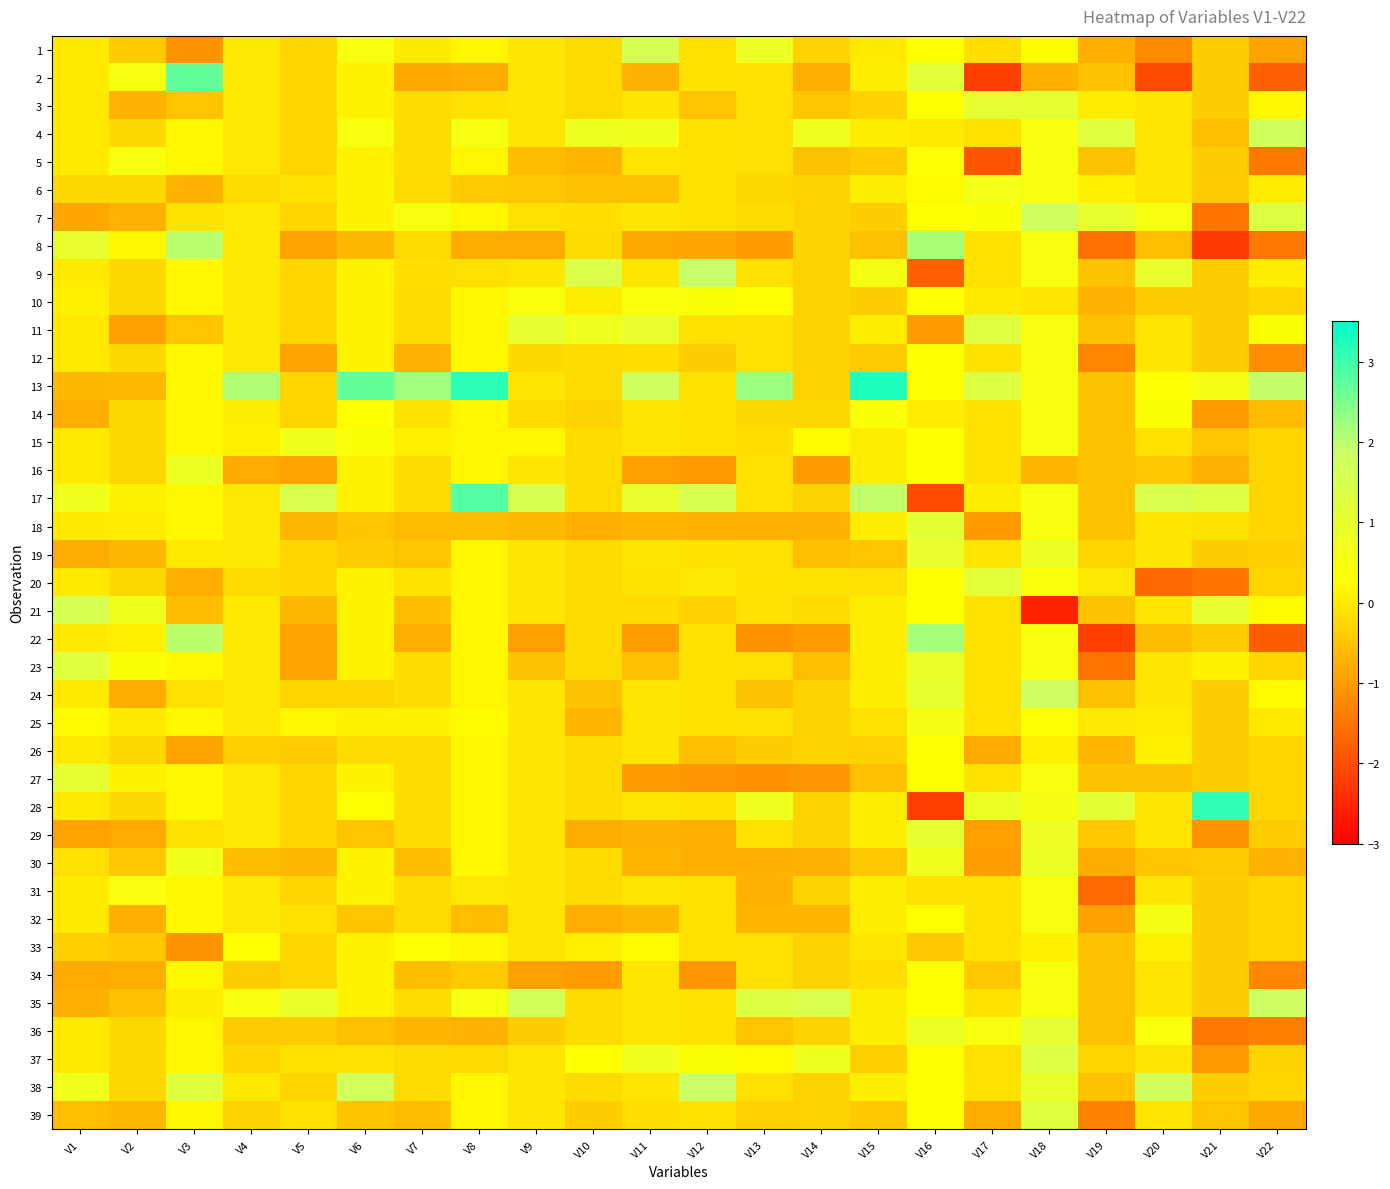

Reading left to right, what are all the values shown in this chart?

1: V1=-0.0	V2=-0.4	V3=-1.1	V4=-0.0	V5=-0.3	V6=0.5	V7=-0.0	V8=0.1	V9=-0.1	V10=-0.2	V11=1.6	V12=-0.1	V13=0.8	V14=-0.3	V15=-0.0	V16=0.3	V17=-0.2	V18=0.2	V19=-0.7	V20=-1.2	V21=-0.4	V22=-0.9
2: V1=-0.0	V2=0.5	V3=2.7	V4=-0.0	V5=-0.3	V6=0.1	V7=-0.9	V8=-0.8	V9=-0.1	V10=-0.2	V11=-0.7	V12=-0.1	V13=-0.2	V14=-0.8	V15=0.0	V16=1.1	V17=-2.2	V18=-0.8	V19=-0.5	V20=-2.0	V21=-0.4	V22=-1.7
3: V1=-0.0	V2=-0.7	V3=-0.5	V4=-0.0	V5=-0.3	V6=0.1	V7=-0.2	V8=-0.1	V9=-0.1	V10=-0.2	V11=-0.1	V12=-0.5	V13=-0.2	V14=-0.5	V15=-0.3	V16=0.3	V17=1.1	V18=1.0	V19=0.0	V20=-0.1	V21=-0.4	V22=0.2
4: V1=-0.0	V2=-0.3	V3=0.1	V4=-0.0	V5=-0.3	V6=0.5	V7=-0.2	V8=0.5	V9=-0.1	V10=0.8	V11=0.7	V12=-0.1	V13=-0.2	V14=0.7	V15=0.0	V16=-0.0	V17=-0.1	V18=0.5	V19=1.2	V20=-0.1	V21=-0.6	V22=1.7
5: V1=-0.0	V2=0.5	V3=0.1	V4=-0.0	V5=-0.3	V6=0.1	V7=-0.2	V8=0.1	V9=-0.6	V10=-0.7	V11=-0.1	V12=-0.1	V13=-0.2	V14=-0.5	V15=-0.4	V16=0.3	V17=-1.9	V18=0.5	V19=-0.5	V20=-0.1	V21=-0.4	V22=-1.5
6: V1=-0.3	V2=-0.3	V3=-0.7	V4=-0.2	V5=-0.1	V6=0.1	V7=-0.2	V8=-0.4	V9=-0.4	V10=-0.5	V11=-0.6	V12=-0.1	V13=-0.2	V14=-0.3	V15=0.0	V16=0.2	V17=0.6	V18=0.5	V19=0.1	V20=-0.1	V21=-0.4	V22=0.0
7: V1=-0.9	V2=-0.7	V3=-0.1	V4=-0.0	V5=-0.3	V6=0.1	V7=0.5	V8=0.1	V9=-0.1	V10=-0.2	V11=-0.1	V12=-0.1	V13=-0.2	V14=-0.3	V15=-0.4	V16=0.3	V17=0.3	V18=1.8	V19=1.0	V20=0.5	V21=-1.5	V22=1.3
8: V1=1.0	V2=0.1	V3=2.0	V4=-0.0	V5=-0.9	V6=-0.6	V7=-0.2	V8=-0.8	V9=-0.8	V10=-0.2	V11=-0.8	V12=-0.9	V13=-1.0	V14=-0.3	V15=-0.5	V16=2.1	V17=-0.1	V18=0.5	V19=-1.5	V20=-0.6	V21=-2.3	V22=-1.5
9: V1=-0.0	V2=-0.3	V3=0.1	V4=-0.0	V5=-0.3	V6=0.1	V7=-0.2	V8=-0.1	V9=-0.1	V10=1.4	V11=-0.1	V12=1.9	V13=-0.2	V14=-0.3	V15=0.5	V16=-1.7	V17=-0.1	V18=0.5	V19=-0.5	V20=1.0	V21=-0.4	V22=0.0
10: V1=0.1	V2=-0.3	V3=0.1	V4=-0.0	V5=-0.3	V6=0.1	V7=-0.2	V8=0.1	V9=0.4	V10=0.0	V11=0.4	V12=0.4	V13=0.2	V14=-0.3	V15=-0.4	V16=0.3	V17=-0.0	V18=-0.1	V19=-0.7	V20=-0.4	V21=-0.4	V22=-0.3
11: V1=-0.0	V2=-0.9	V3=-0.5	V4=-0.0	V5=-0.3	V6=0.1	V7=-0.2	V8=0.1	V9=1.0	V10=0.7	V11=1.0	V12=-0.1	V13=-0.2	V14=-0.3	V15=0.0	V16=-1.0	V17=1.3	V18=0.5	V19=-0.5	V20=-0.1	V21=-0.4	V22=0.3
12: V1=-0.0	V2=-0.3	V3=0.1	V4=-0.0	V5=-0.9	V6=0.1	V7=-0.7	V8=0.1	V9=-0.2	V10=-0.2	V11=-0.2	V12=-0.4	V13=-0.2	V14=-0.3	V15=-0.4	V16=0.3	V17=-0.1	V18=0.5	V19=-1.3	V20=-0.1	V21=-0.4	V22=-1.2
13: V1=-0.7	V2=-0.6	V3=0.1	V4=2.1	V5=-0.3	V6=2.7	V7=2.2	V8=3.1	V9=-0.1	V10=-0.2	V11=1.8	V12=-0.1	V13=2.3	V14=-0.3	V15=3.3	V16=0.3	V17=1.3	V18=0.5	V19=-0.5	V20=0.3	V21=0.5	V22=1.9
14: V1=-0.8	V2=-0.3	V3=0.1	V4=0.0	V5=-0.3	V6=0.2	V7=-0.1	V8=0.1	V9=-0.2	V10=-0.3	V11=-0.1	V12=-0.1	V13=-0.3	V14=-0.2	V15=0.4	V16=0.0	V17=-0.1	V18=0.5	V19=-0.5	V20=0.3	V21=-1.0	V22=-0.6
15: V1=-0.0	V2=-0.3	V3=0.1	V4=0.1	V5=0.7	V6=0.4	V7=0.1	V8=0.1	V9=0.1	V10=-0.2	V11=-0.1	V12=-0.1	V13=-0.2	V14=0.2	V15=0.0	V16=0.3	V17=-0.1	V18=0.5	V19=-0.5	V20=-0.1	V21=-0.5	V22=-0.3
16: V1=-0.0	V2=-0.3	V3=0.8	V4=-0.8	V5=-0.9	V6=0.1	V7=-0.2	V8=0.1	V9=-0.1	V10=-0.2	V11=-1.0	V12=-1.0	V13=-0.2	V14=-1.0	V15=0.0	V16=0.3	V17=-0.1	V18=-0.7	V19=-0.5	V20=-0.5	V21=-0.7	V22=-0.3
17: V1=0.7	V2=0.1	V3=0.1	V4=-0.0	V5=1.4	V6=0.1	V7=-0.2	V8=2.8	V9=1.5	V10=-0.2	V11=1.0	V12=1.5	V13=-0.2	V14=-0.3	V15=1.9	V16=-2.1	V17=0.0	V18=0.5	V19=-0.5	V20=1.5	V21=1.3	V22=-0.3
18: V1=-0.0	V2=0.0	V3=0.1	V4=-0.0	V5=-0.7	V6=-0.5	V7=-0.6	V8=-0.6	V9=-0.6	V10=-0.7	V11=-0.7	V12=-0.7	V13=-0.7	V14=-0.7	V15=0.0	V16=1.1	V17=-1.0	V18=0.5	V19=-0.5	V20=-0.1	V21=-0.1	V22=-0.3
19: V1=-0.8	V2=-0.6	V3=-0.0	V4=-0.0	V5=-0.3	V6=-0.4	V7=-0.5	V8=0.1	V9=-0.1	V10=-0.2	V11=-0.1	V12=-0.1	V13=-0.2	V14=-0.6	V15=-0.5	V16=1.0	V17=-0.1	V18=0.8	V19=-0.3	V20=-0.1	V21=-0.4	V22=-0.4
20: V1=-0.0	V2=-0.3	V3=-0.8	V4=-0.2	V5=-0.3	V6=0.1	V7=-0.1	V8=0.1	V9=-0.1	V10=-0.2	V11=-0.1	V12=-0.1	V13=-0.1	V14=-0.1	V15=-0.2	V16=0.3	V17=1.1	V18=0.4	V19=-0.0	V20=-1.7	V21=-1.5	V22=-0.3
21: V1=1.5	V2=0.6	V3=-0.6	V4=-0.0	V5=-0.7	V6=0.1	V7=-0.6	V8=0.1	V9=-0.1	V10=-0.2	V11=-0.2	V12=-0.3	V13=-0.2	V14=-0.2	V15=0.0	V16=0.3	V17=-0.1	V18=-2.5	V19=-0.5	V20=-0.1	V21=1.0	V22=0.2
22: V1=-0.0	V2=0.1	V3=2.0	V4=-0.0	V5=-0.9	V6=0.1	V7=-0.8	V8=0.1	V9=-1.0	V10=-0.2	V11=-1.0	V12=-0.1	V13=-1.1	V14=-1.0	V15=0.0	V16=2.2	V17=-0.1	V18=0.5	V19=-2.1	V20=-0.6	V21=-0.4	V22=-1.8
23: V1=1.2	V2=0.4	V3=0.1	V4=-0.0	V5=-0.9	V6=0.1	V7=-0.2	V8=0.1	V9=-0.5	V10=-0.2	V11=-0.6	V12=-0.1	V13=-0.2	V14=-0.6	V15=0.0	V16=0.9	V17=-0.1	V18=0.5	V19=-1.5	V20=-0.1	V21=0.1	V22=-0.3
24: V1=-0.0	V2=-0.8	V3=-0.1	V4=-0.0	V5=-0.3	V6=-0.3	V7=-0.2	V8=0.1	V9=-0.1	V10=-0.5	V11=-0.1	V12=-0.1	V13=-0.5	V14=-0.3	V15=0.0	V16=1.0	V17=-0.1	V18=1.8	V19=-0.5	V20=-0.1	V21=-0.4	V22=0.2
25: V1=0.2	V2=-0.0	V3=0.1	V4=-0.0	V5=0.1	V6=0.1	V7=0.1	V8=0.2	V9=-0.1	V10=-0.7	V11=-0.1	V12=-0.1	V13=-0.2	V14=-0.3	V15=-0.2	V16=0.5	V17=-0.1	V18=0.3	V19=-0.1	V20=0.0	V21=-0.4	V22=-0.0
26: V1=-0.0	V2=-0.3	V3=-0.9	V4=-0.4	V5=-0.4	V6=-0.2	V7=-0.2	V8=0.1	V9=-0.1	V10=-0.2	V11=-0.1	V12=-0.6	V13=-0.4	V14=-0.3	V15=-0.3	V16=0.3	V17=-0.8	V18=0.1	V19=-0.7	V20=0.1	V21=-0.4	V22=-0.3
27: V1=1.1	V2=0.1	V3=0.1	V4=-0.0	V5=-0.3	V6=0.1	V7=-0.2	V8=0.1	V9=-0.1	V10=-0.2	V11=-1.0	V12=-1.1	V13=-1.2	V14=-1.0	V15=-0.5	V16=0.3	V17=-0.1	V18=0.5	V19=-0.5	V20=-0.5	V21=-0.4	V22=-0.3
28: V1=-0.0	V2=-0.3	V3=0.1	V4=-0.0	V5=-0.3	V6=0.2	V7=-0.2	V8=0.1	V9=-0.1	V10=-0.2	V11=-0.1	V12=-0.1	V13=0.7	V14=-0.3	V15=0.0	V16=-2.2	V17=0.8	V18=0.5	V19=1.1	V20=-0.1	V21=3.1	V22=-0.3
29: V1=-0.9	V2=-0.8	V3=-0.1	V4=-0.0	V5=-0.3	V6=-0.5	V7=-0.2	V8=0.1	V9=-0.1	V10=-0.8	V11=-0.7	V12=-0.8	V13=-0.2	V14=-0.3	V15=0.0	V16=1.0	V17=-0.9	V18=0.8	V19=-0.5	V20=-0.1	V21=-1.1	V22=-0.4
30: V1=-0.1	V2=-0.5	V3=0.7	V4=-0.6	V5=-0.7	V6=0.1	V7=-0.6	V8=0.1	V9=-0.1	V10=-0.2	V11=-0.7	V12=-0.8	V13=-0.8	V14=-0.7	V15=-0.5	V16=0.7	V17=-1.0	V18=0.8	V19=-0.8	V20=-0.5	V21=-0.4	V22=-0.7
31: V1=-0.0	V2=0.5	V3=0.1	V4=-0.0	V5=-0.3	V6=0.1	V7=-0.2	V8=-0.0	V9=-0.1	V10=-0.2	V11=-0.1	V12=-0.1	V13=-0.7	V14=-0.3	V15=0.0	V16=-0.1	V17=-0.1	V18=0.5	V19=-1.6	V20=-0.1	V21=-0.4	V22=-0.3
32: V1=-0.0	V2=-0.8	V3=0.1	V4=-0.0	V5=-0.1	V6=-0.5	V7=-0.2	V8=-0.6	V9=-0.1	V10=-0.8	V11=-0.7	V12=-0.1	V13=-0.7	V14=-0.7	V15=0.0	V16=0.3	V17=-0.1	V18=0.5	V19=-0.9	V20=0.6	V21=-0.4	V22=-0.3
33: V1=-0.3	V2=-0.4	V3=-1.1	V4=0.2	V5=-0.3	V6=0.1	V7=0.3	V8=0.1	V9=-0.1	V10=0.1	V11=0.2	V12=-0.1	V13=-0.2	V14=-0.3	V15=-0.1	V16=-0.4	V17=-0.1	V18=0.1	V19=-0.5	V20=0.1	V21=-0.4	V22=-0.3
34: V1=-0.8	V2=-0.8	V3=0.1	V4=-0.4	V5=-0.3	V6=0.1	V7=-0.6	V8=-0.4	V9=-1.0	V10=-1.0	V11=-0.1	V12=-1.1	V13=-0.2	V14=-0.3	V15=-0.2	V16=0.3	V17=-0.4	V18=0.5	V19=-0.5	V20=-0.1	V21=-0.4	V22=-1.3
35: V1=-0.7	V2=-0.6	V3=0.0	V4=0.5	V5=0.9	V6=0.1	V7=-0.2	V8=0.5	V9=1.7	V10=-0.2	V11=-0.1	V12=-0.1	V13=1.3	V14=1.4	V15=0.0	V16=0.3	V17=-0.1	V18=0.5	V19=-0.5	V20=-0.1	V21=-0.4	V22=1.8
36: V1=-0.0	V2=-0.3	V3=0.1	V4=-0.4	V5=-0.4	V6=-0.6	V7=-0.7	V8=-0.7	V9=-0.4	V10=-0.2	V11=-0.1	V12=-0.1	V13=-0.5	V14=-0.3	V15=0.0	V16=0.8	V17=0.5	V18=1.1	V19=-0.5	V20=0.4	V21=-1.4	V22=-1.4
37: V1=-0.0	V2=-0.3	V3=0.1	V4=-0.3	V5=-0.1	V6=-0.1	V7=-0.2	V8=-0.2	V9=-0.1	V10=0.2	V11=0.7	V12=0.3	V13=0.2	V14=0.8	V15=-0.4	V16=0.3	V17=-0.1	V18=1.3	V19=-0.3	V20=-0.1	V21=-1.0	V22=-0.3
38: V1=0.6	V2=-0.3	V3=1.2	V4=-0.0	V5=-0.3	V6=1.7	V7=-0.2	V8=0.1	V9=-0.1	V10=-0.2	V11=-0.1	V12=1.9	V13=-0.2	V14=-0.3	V15=0.0	V16=0.3	V17=-0.1	V18=1.0	V19=-0.5	V20=1.7	V21=-0.4	V22=-0.3
39: V1=-0.6	V2=-0.6	V3=0.2	V4=-0.3	V5=-0.1	V6=-0.5	V7=-0.6	V8=0.1	V9=-0.1	V10=-0.4	V11=-0.2	V12=-0.1	V13=-0.3	V14=-0.3	V15=-0.5	V16=0.3	V17=-0.8	V18=1.3	V19=-1.3	V20=-0.1	V21=-0.5	V22=-0.8